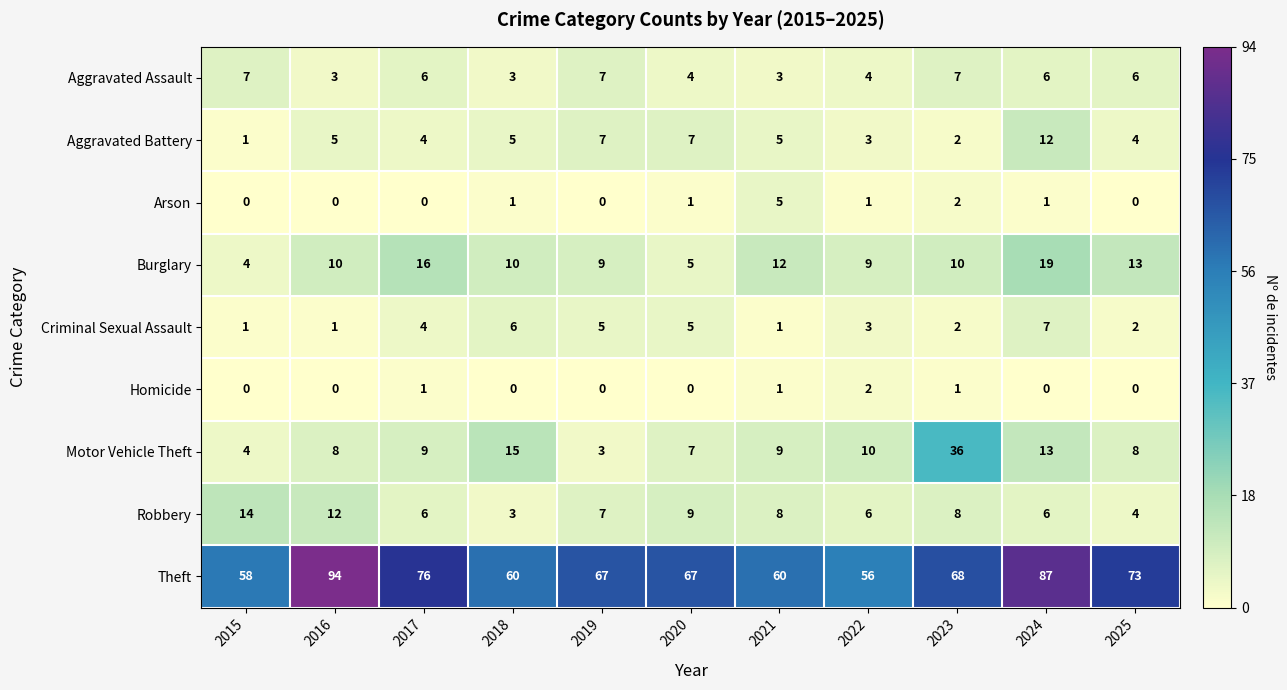

Between 2018 and 2023, which series saw the biggest shift?

Motor Vehicle Theft